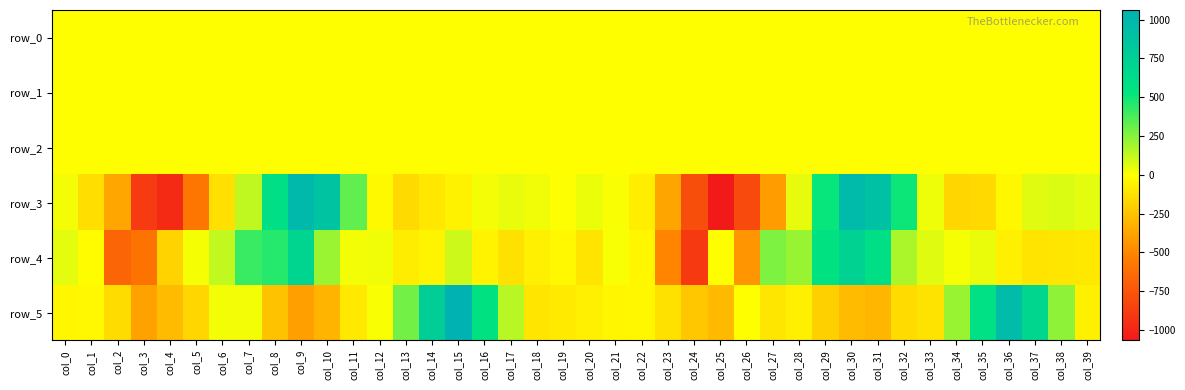

What is the greatest value displayed?

1062.3